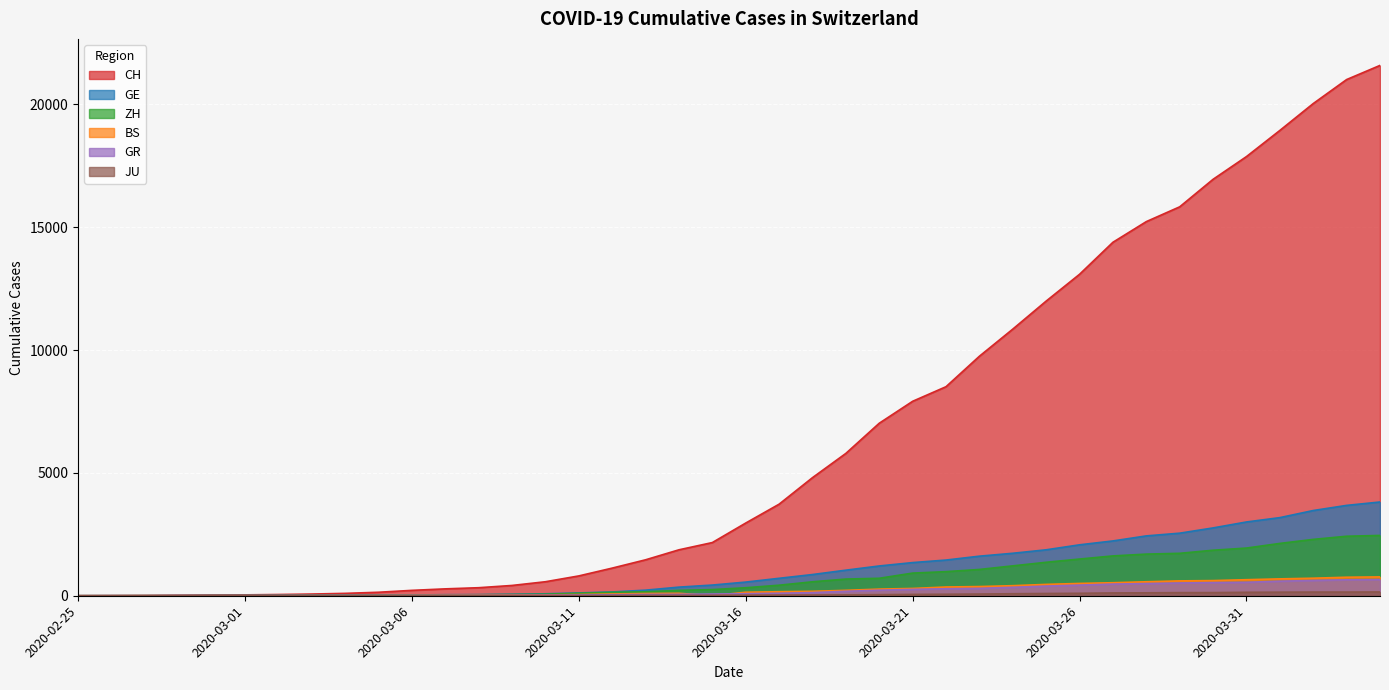

At which label does GR reach its minimum?

2020-02-25